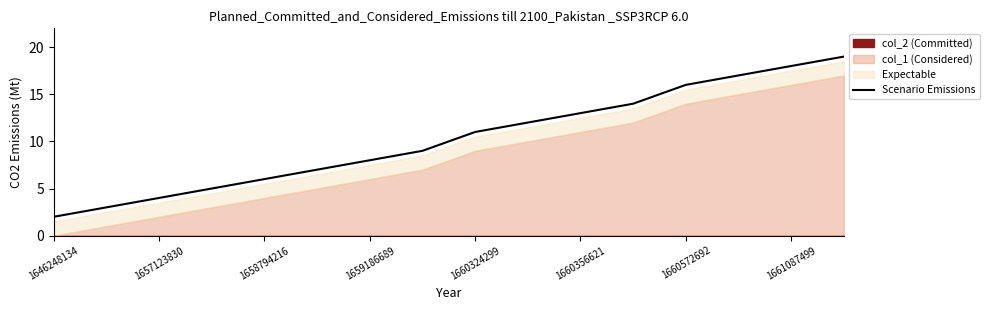

What is the value of the 9th point from the left?

11